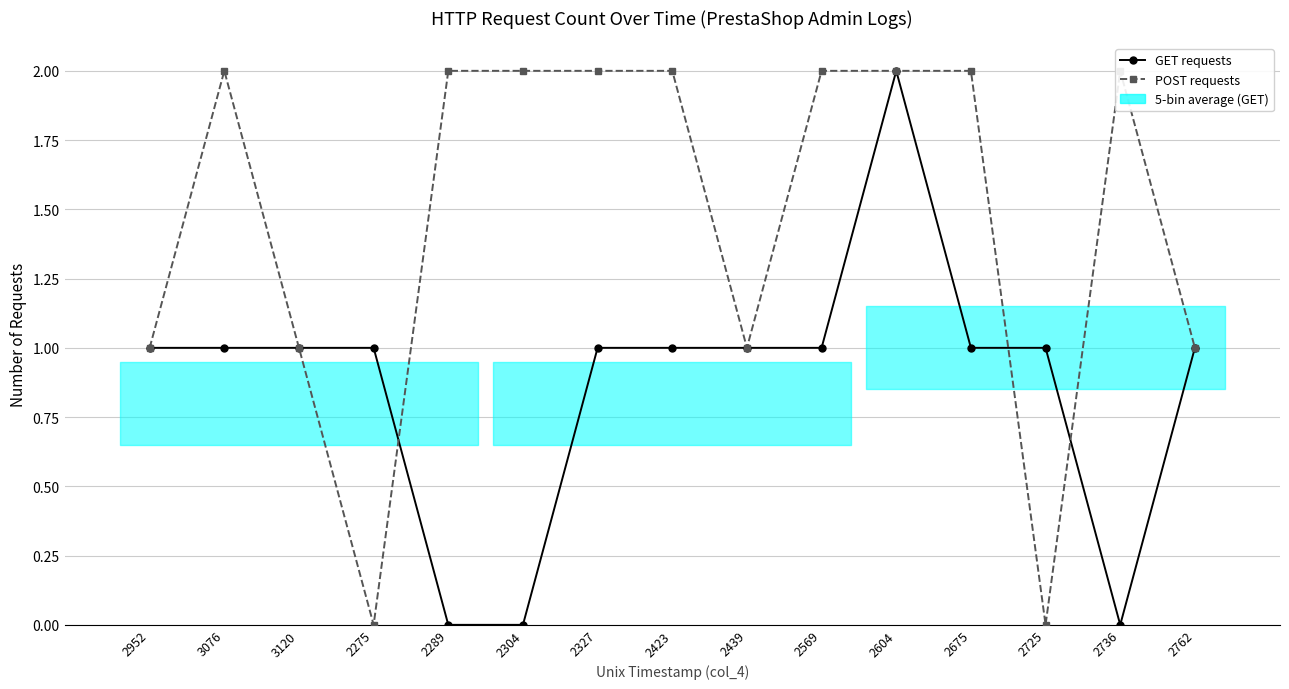

True or false: POST requests has a value of 1 at 3120.

True